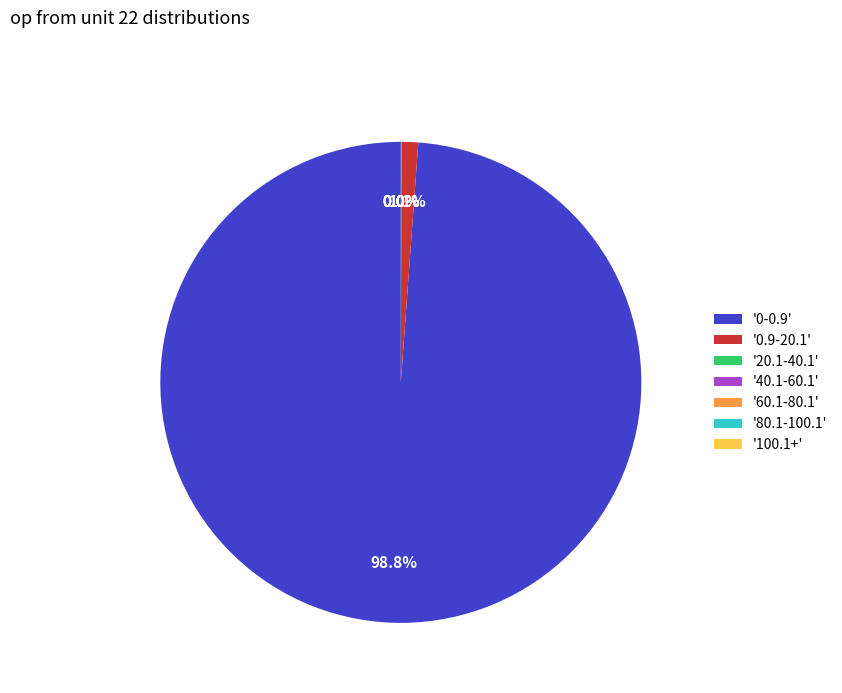

Is there a majority slice in this chart?

Yes